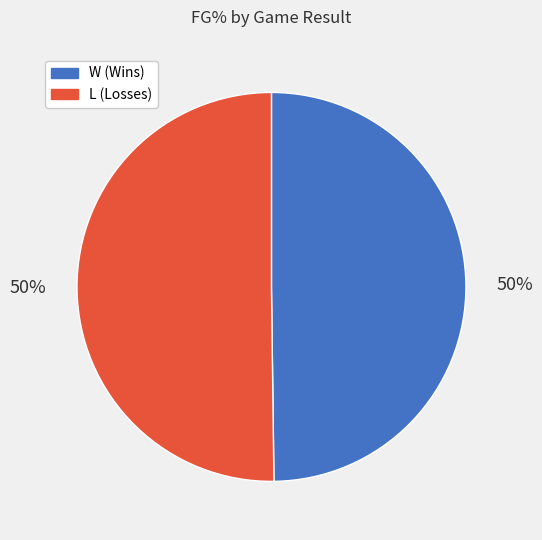

What is the ratio of the value at L (Losses) to the value at W (Wins)?

1.0